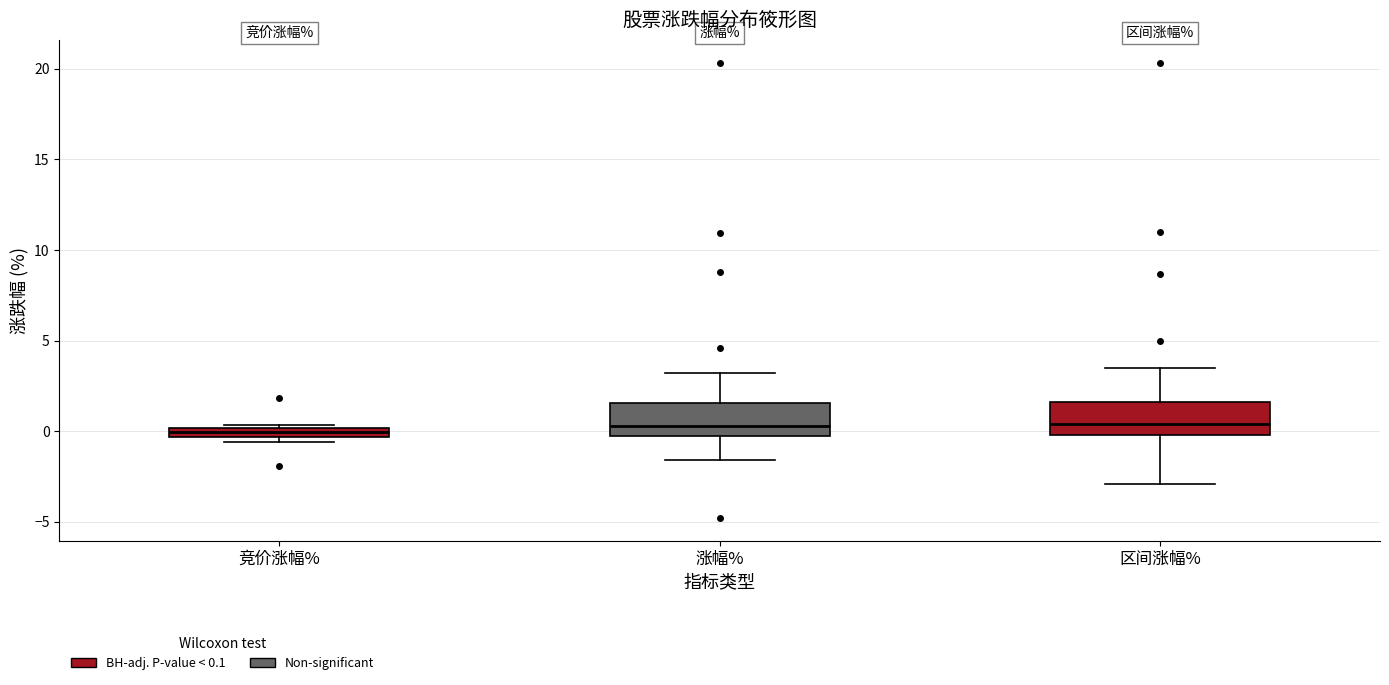

Where is the upper edge of the box for 区间涨幅% on the y-axis? The values are not printed on the chart, so give them approximately, as read against the axis.

1.5